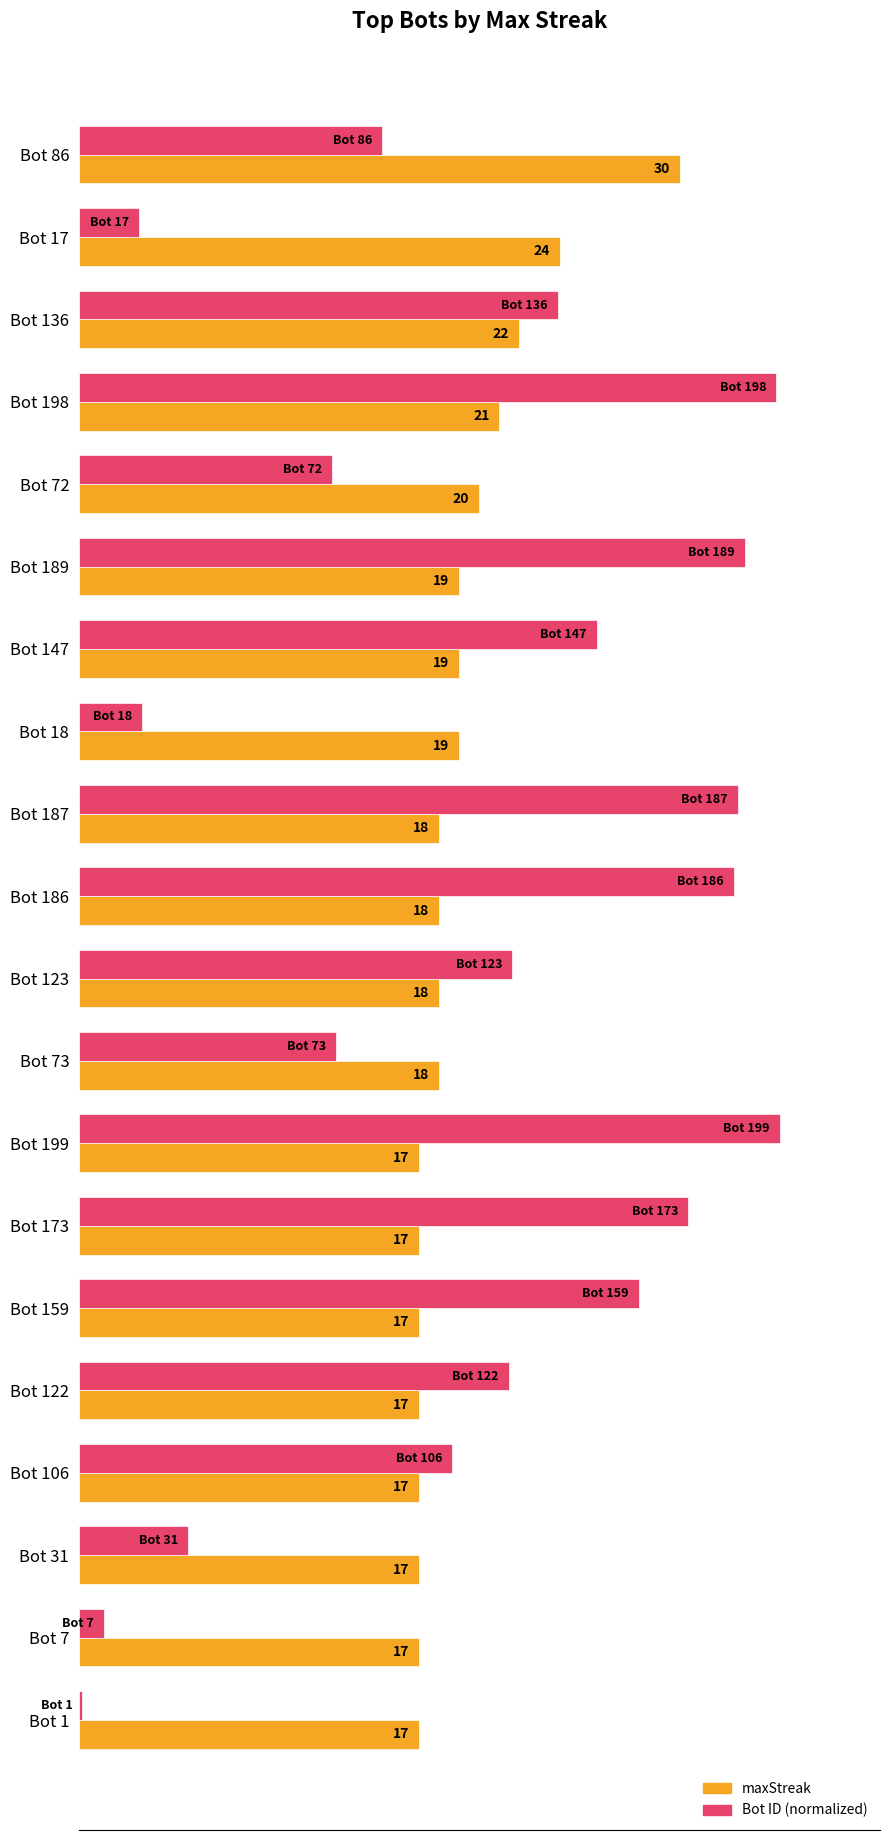

Which category has the lowest value across all series?

Bot 1